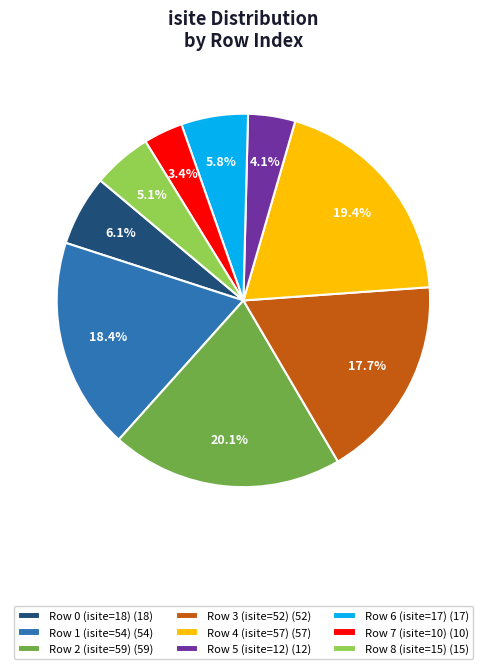

To the nearest percent, what portion does Row 0 (isite=18) represent?

6%